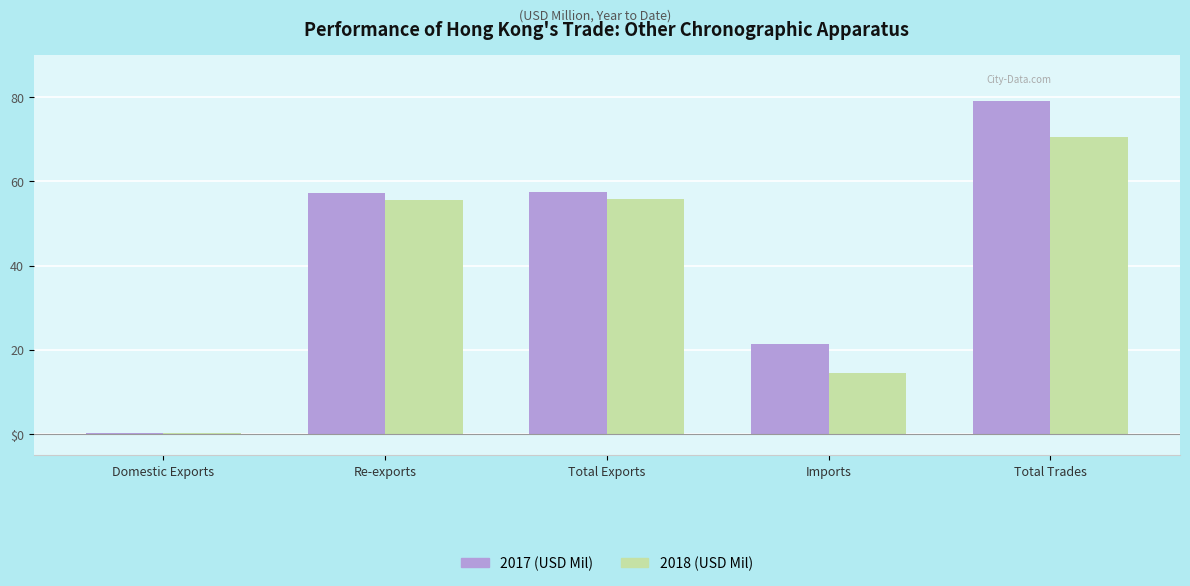

Which series changed the most between Total Exports and Total Trades?

2017 (USD Mil)